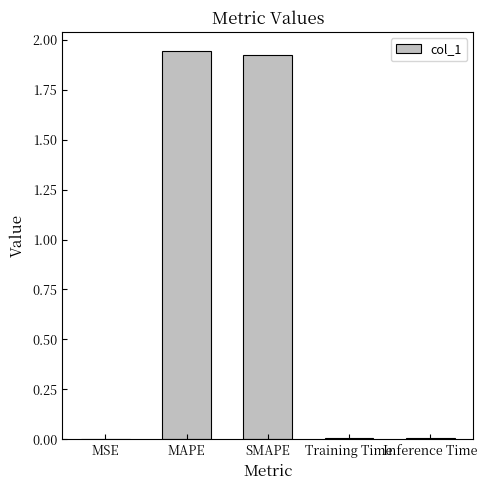

Is it true that the value at Training Time is 0.0?

True